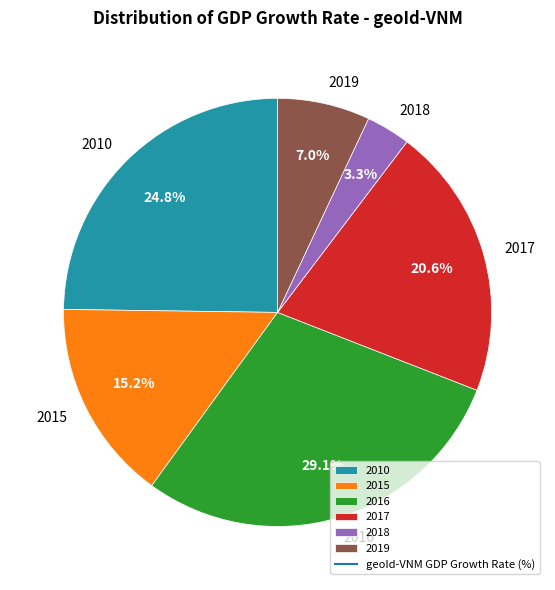

To the nearest percent, what is the difference between the 2018 and 2019 slice percentages?

4%